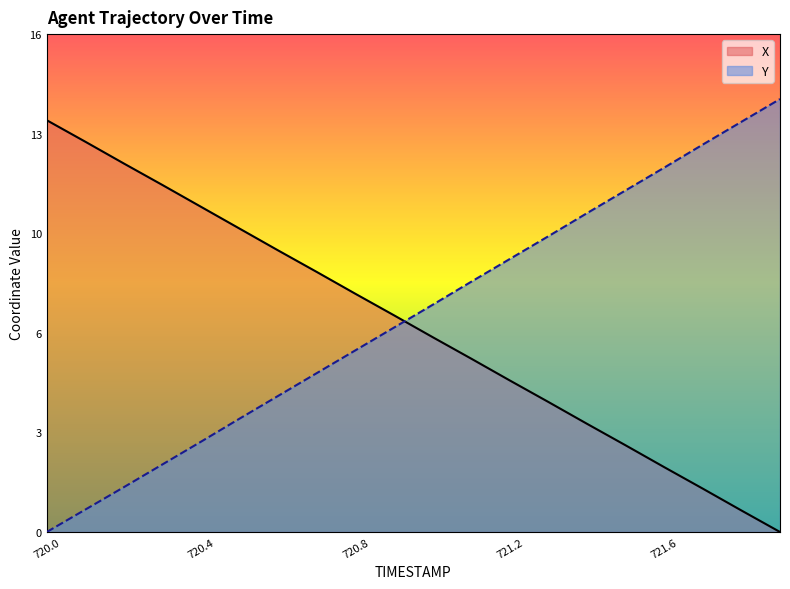

True or false: X has a value of 2.8 at 721.5.

True